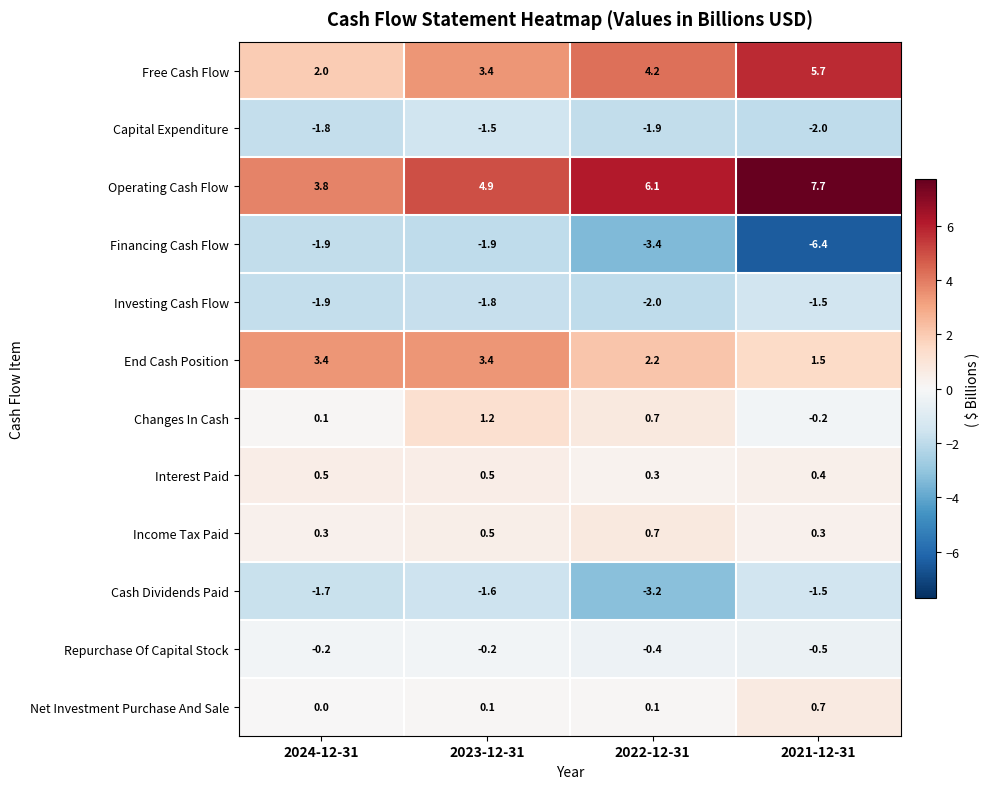

Which series has the widest spread of values?

Financing Cash Flow